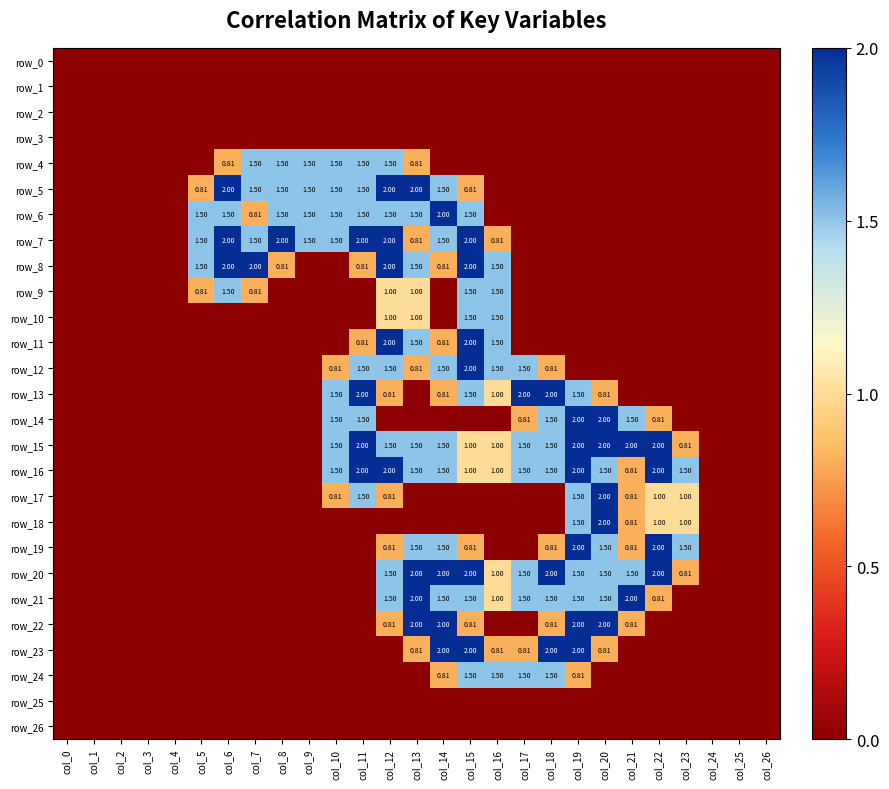

How many distinct data groups are displayed?

27